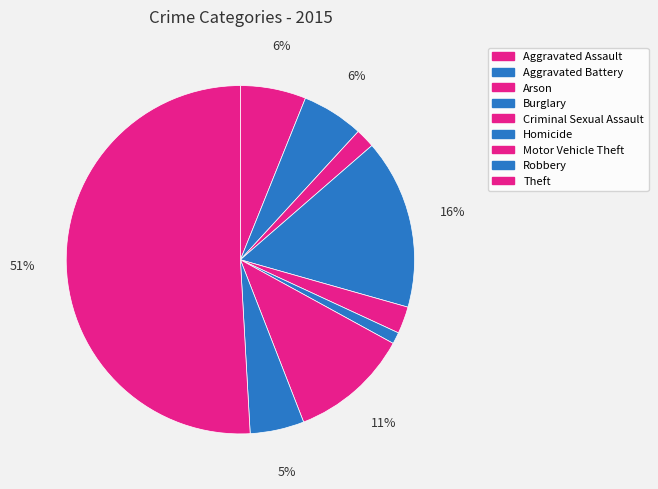

To the nearest percent, what portion does Motor Vehicle Theft represent?

11%